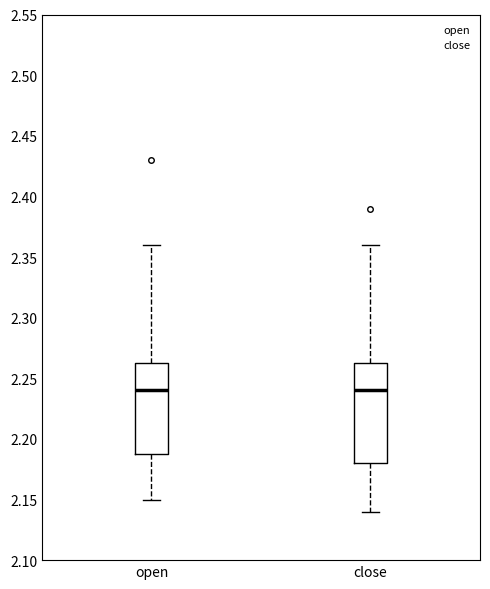

Where is the upper edge of the box for close on the y-axis? The values are not printed on the chart, so give them approximately, as read against the axis.

2.265